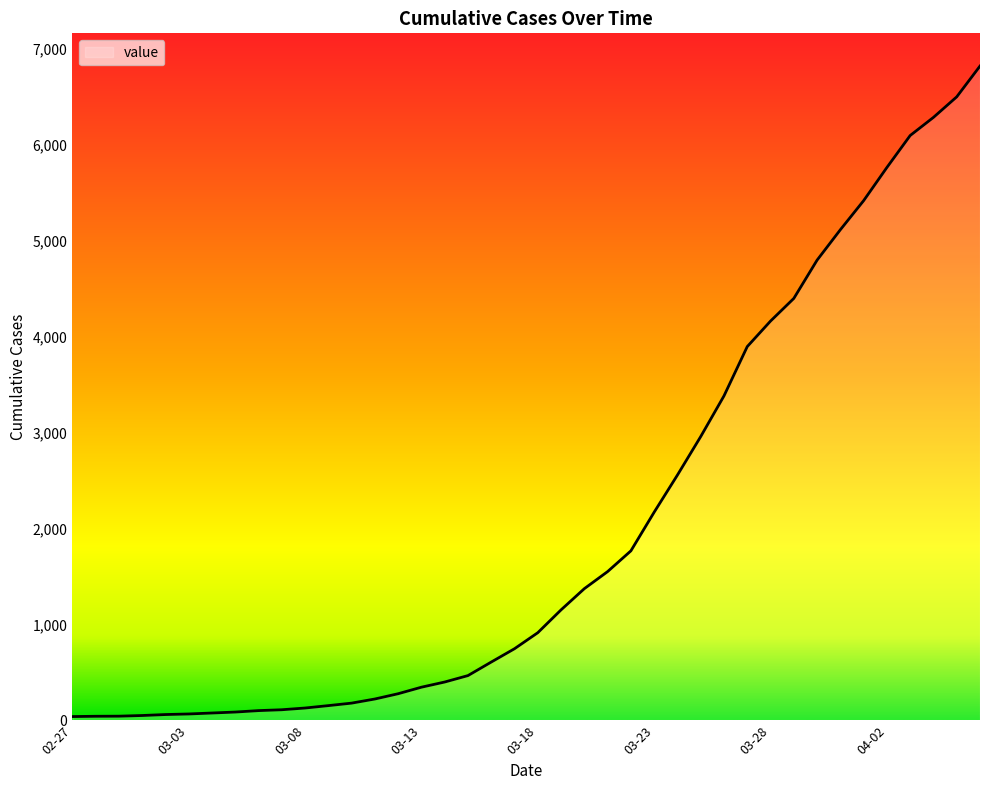

What is the greatest value displayed?

6821